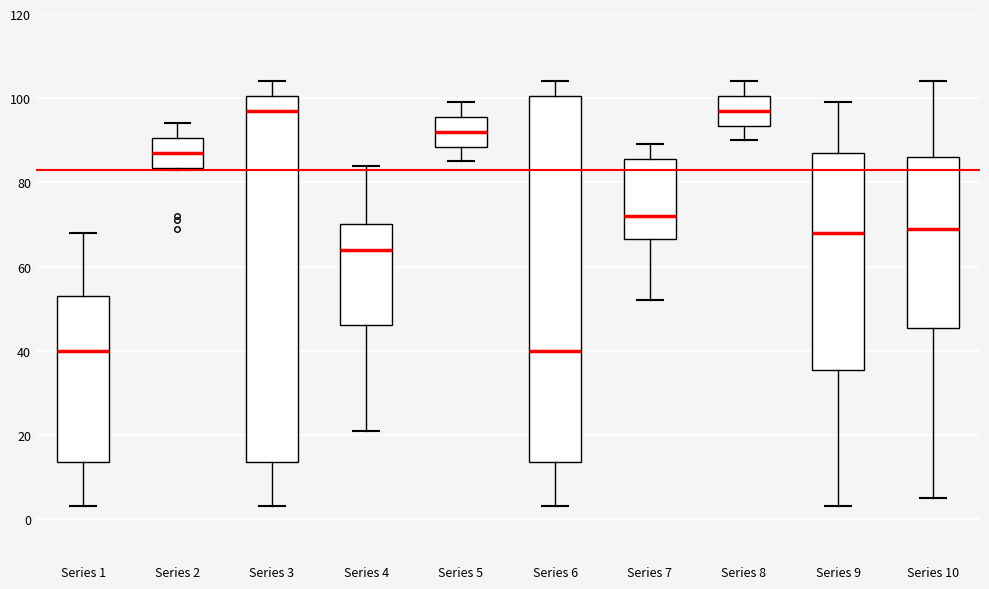

Reading left to right, transcribe this box plot: for each box, give where its median line is, the range the box spans, and where its two whiskers end, as read against the y-axis. The values are not printed on the chart, so give them approximately, as read against the axis.

Series 1: median 40, box 14 to 54, whiskers 4 to 68
Series 2: median 88, box 84 to 90, whiskers 84 to 94
Series 3: median 98, box 14 to 100, whiskers 4 to 104
Series 4: median 64, box 46 to 70, whiskers 22 to 84
Series 5: median 92, box 88 to 96, whiskers 86 to 100
Series 6: median 40, box 14 to 100, whiskers 4 to 104
Series 7: median 72, box 66 to 86, whiskers 52 to 90
Series 8: median 98, box 94 to 100, whiskers 90 to 104
Series 9: median 68, box 36 to 88, whiskers 4 to 100
Series 10: median 70, box 46 to 86, whiskers 6 to 104